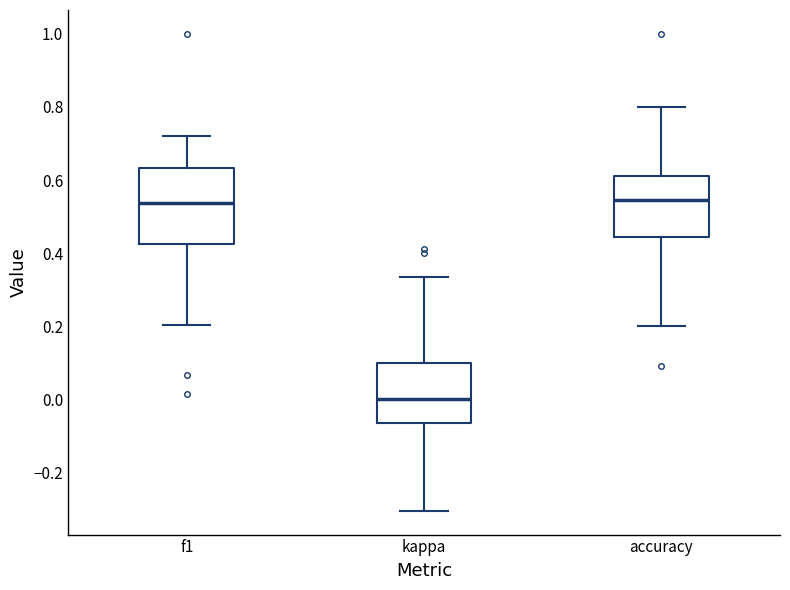

Where does the median line of the box for kappa sit on the y-axis? The values are not printed on the chart, so give them approximately, as read against the axis.

0.00